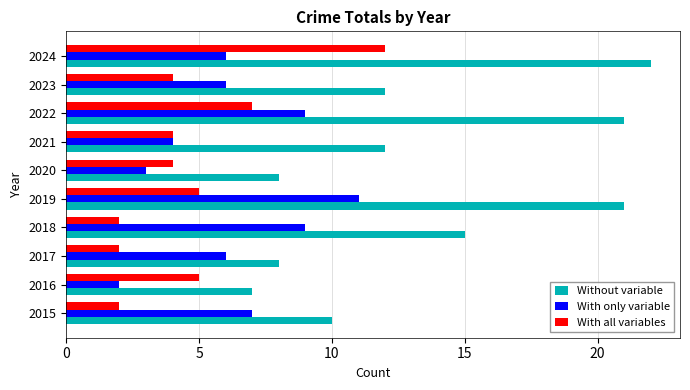

True or false: With only variable has a value of 3 at 2020.

True